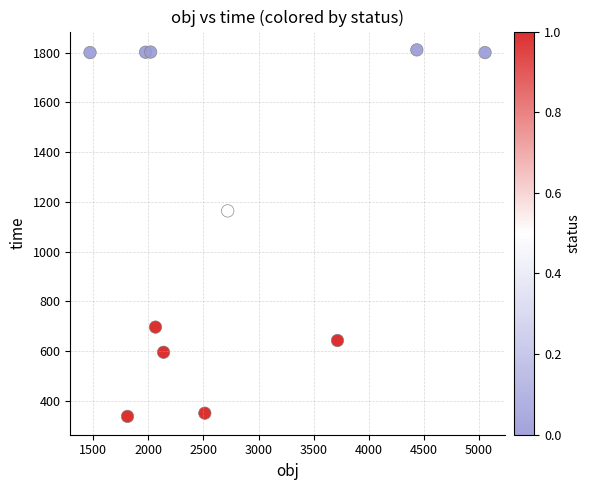

What is the range of X values (max minus min)?

3584.9